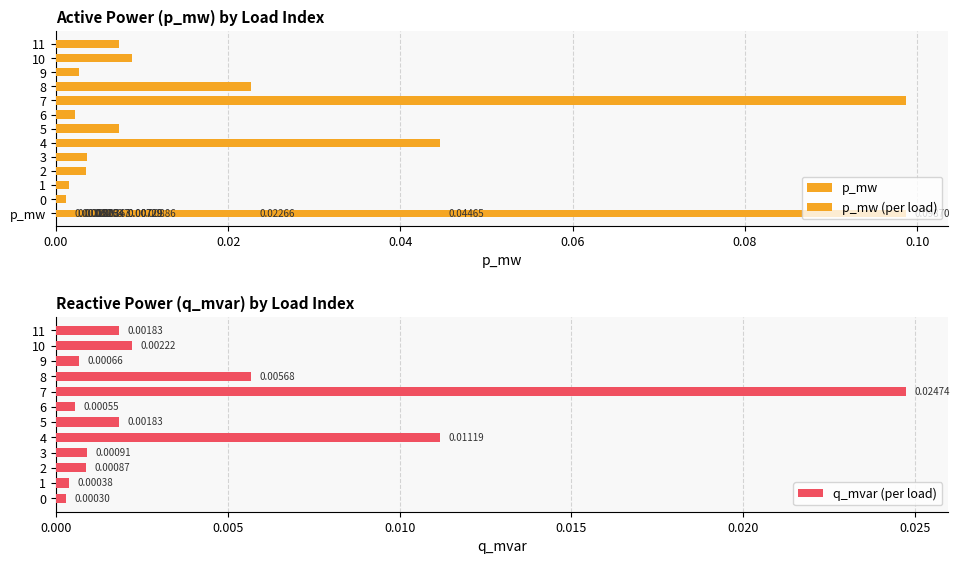

Are the bars grouped side by side (vs. stacked)?

Yes